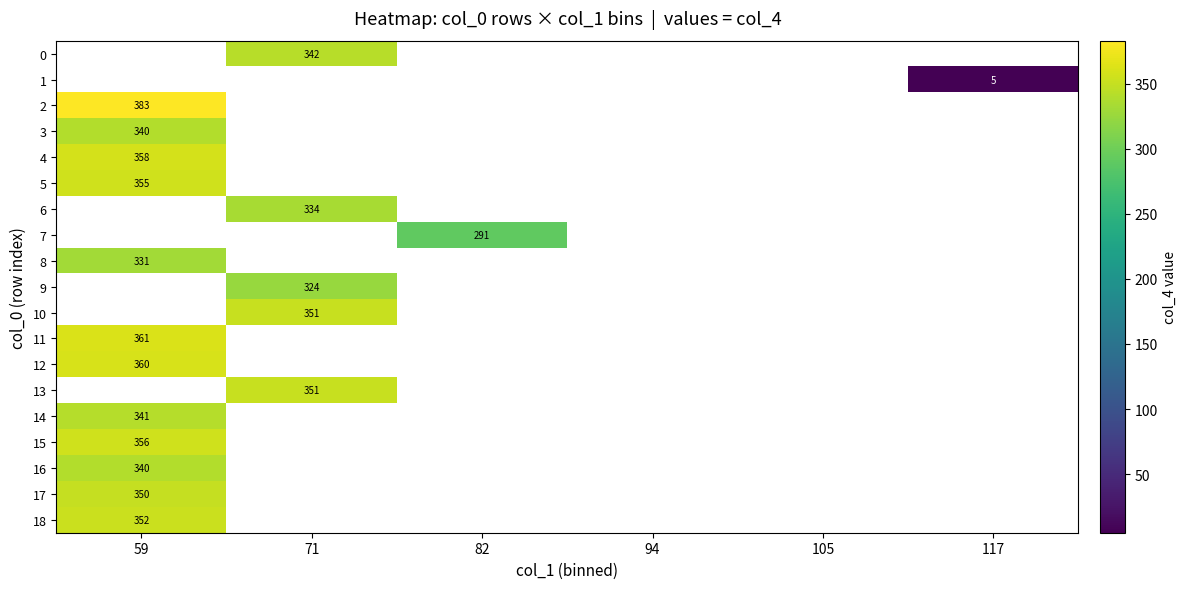

True or false: 4 has a value of 581 at 59.

False